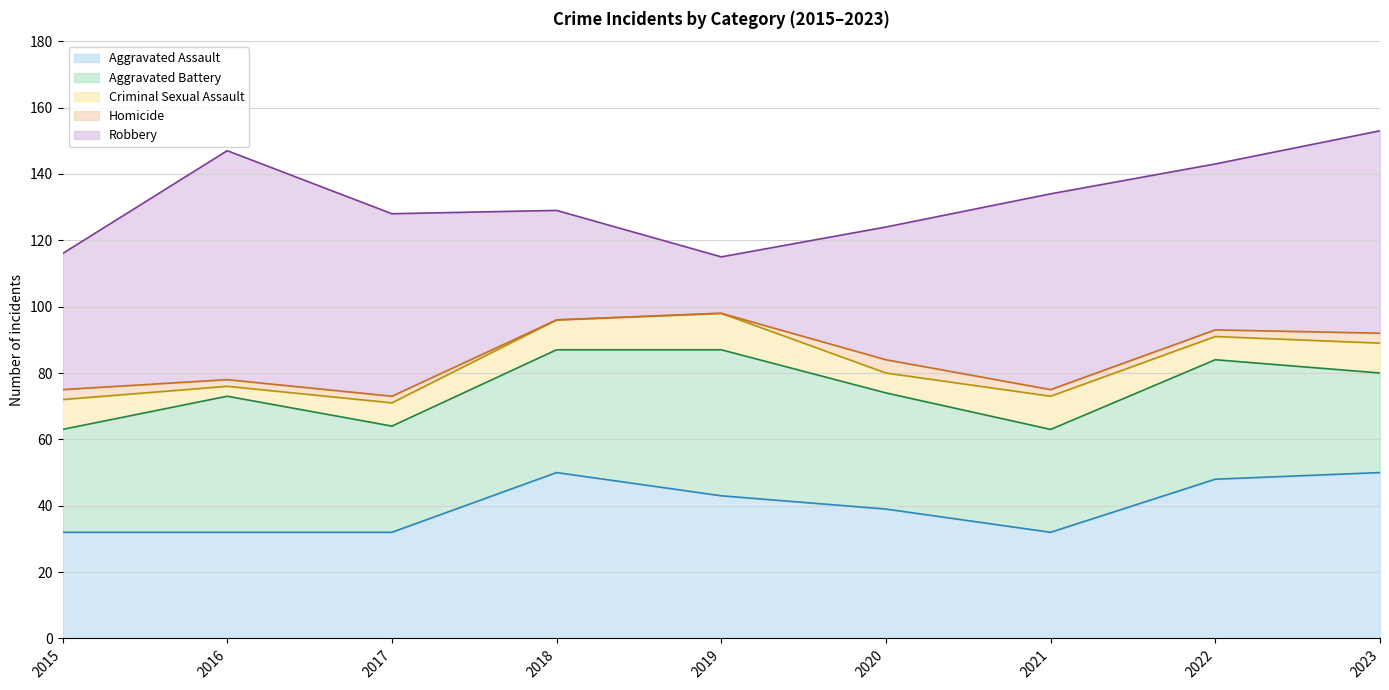

How many Criminal Sexual Assault values are between 7 and 9?

5